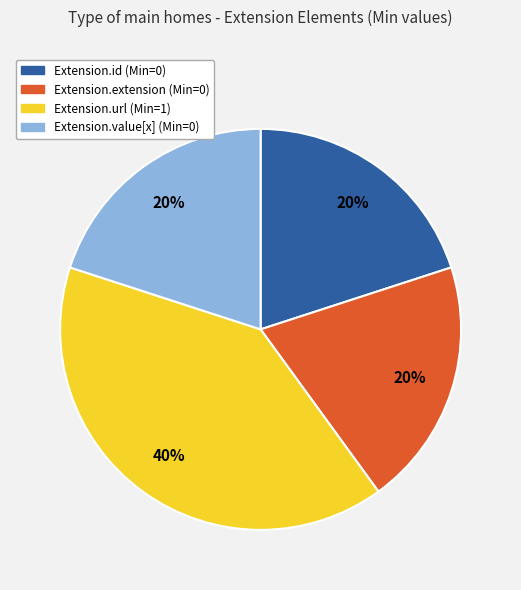

Does any single category account for the majority?

No